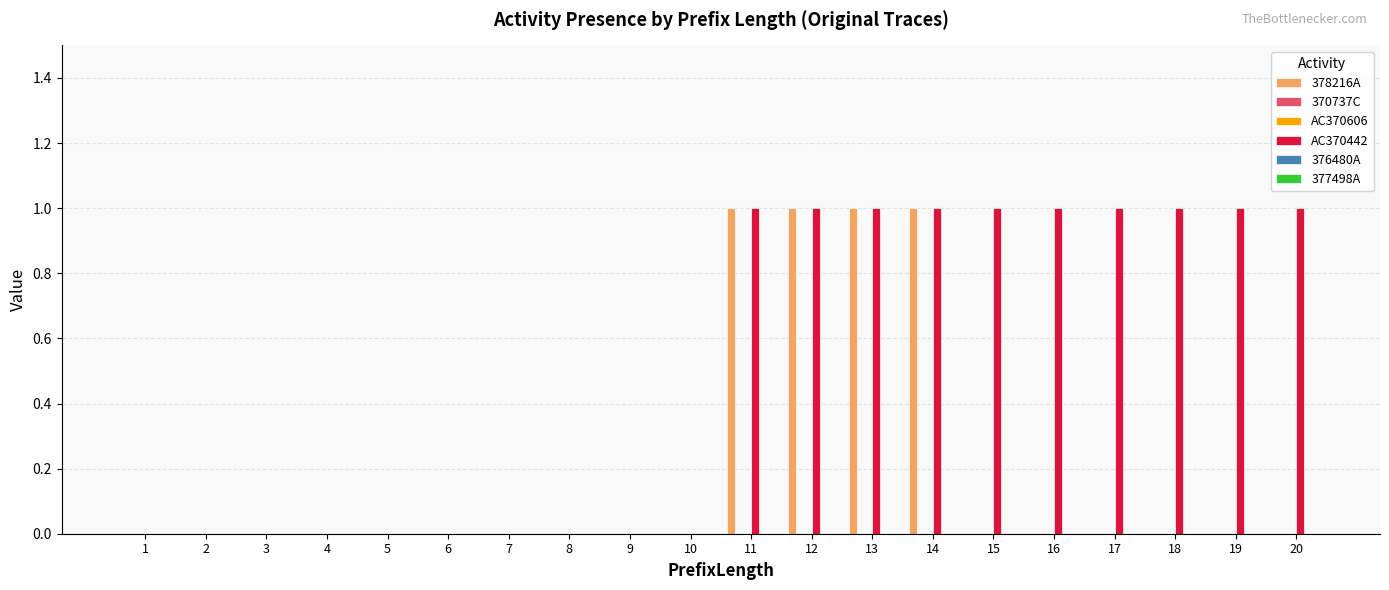

How many series are shown in this chart?

6